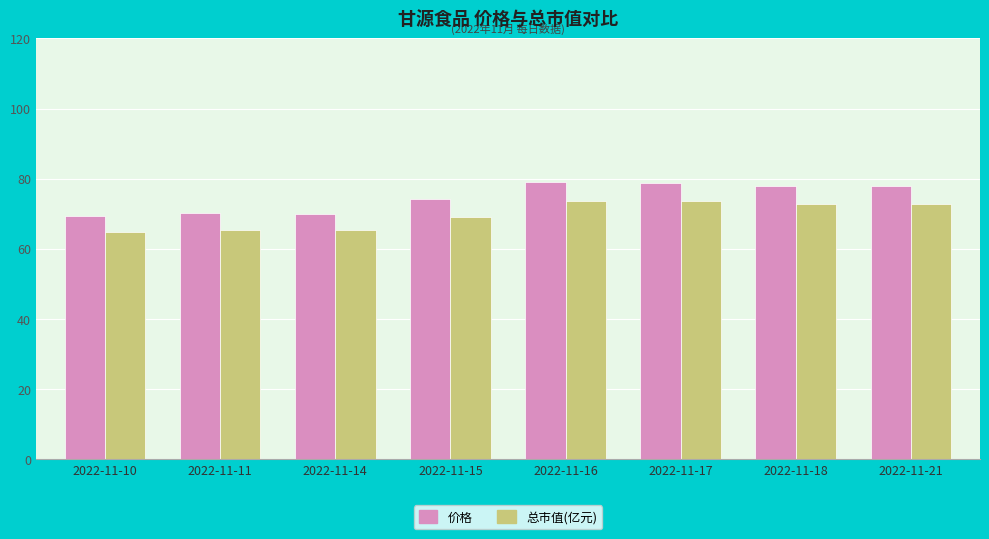

At which label is 总市值(亿元) closest to 69?

2022-11-15